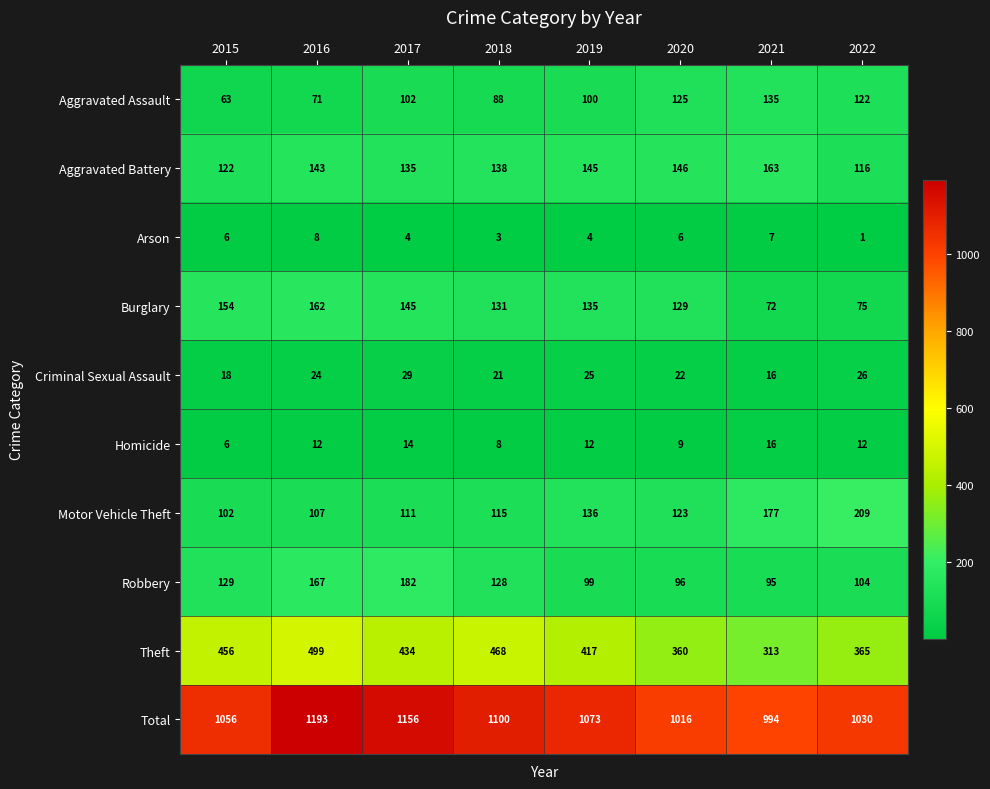

At which category is the sum across all series the highest?

2016